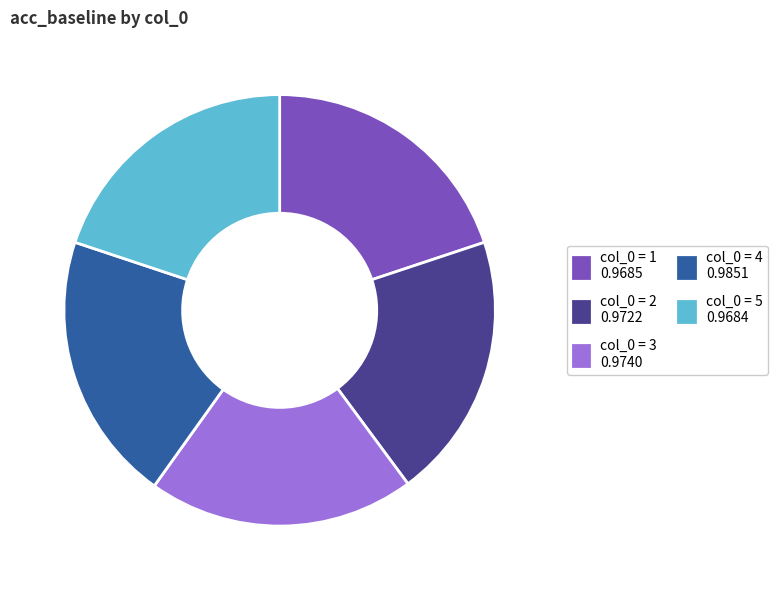

True or false: col_0 = 3 0.9740 accounts for 15% of the total.

False